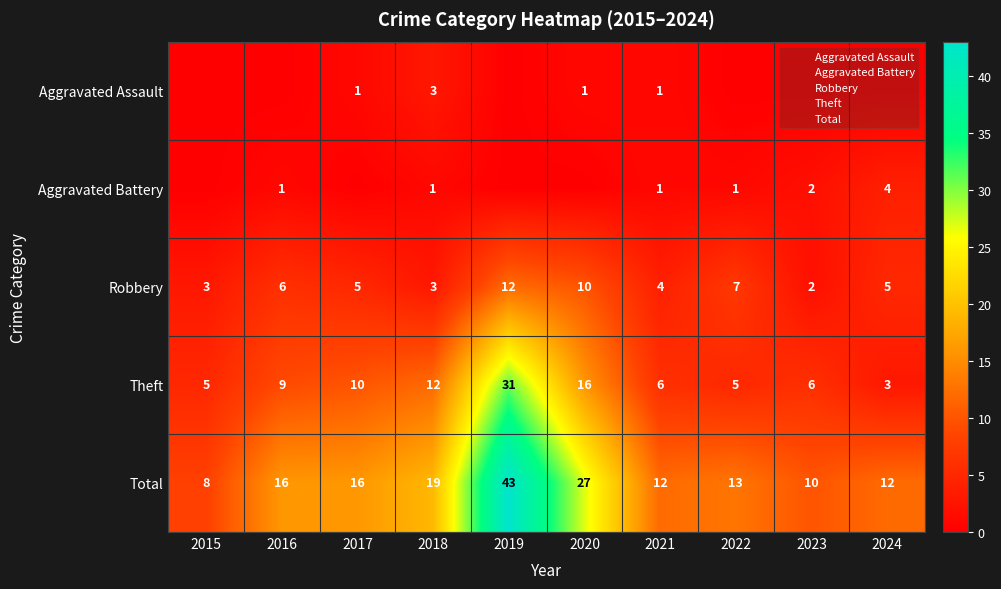

At which label does Theft first exceed 9?

2017